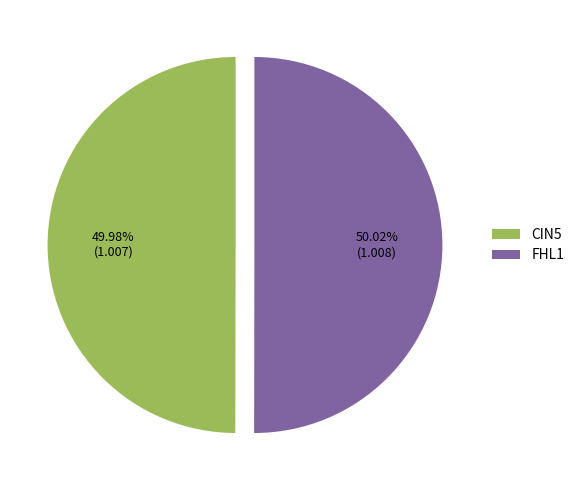

Do FHL1 and CIN5 together represent more than half of the pie?

Yes